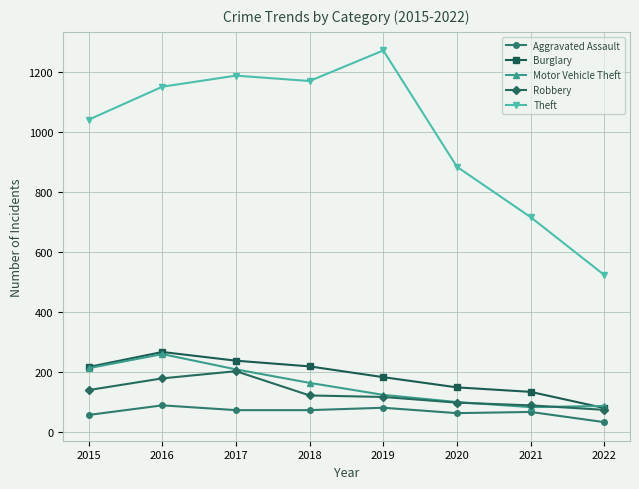

True or false: Burglary and Theft cross at least once.

False